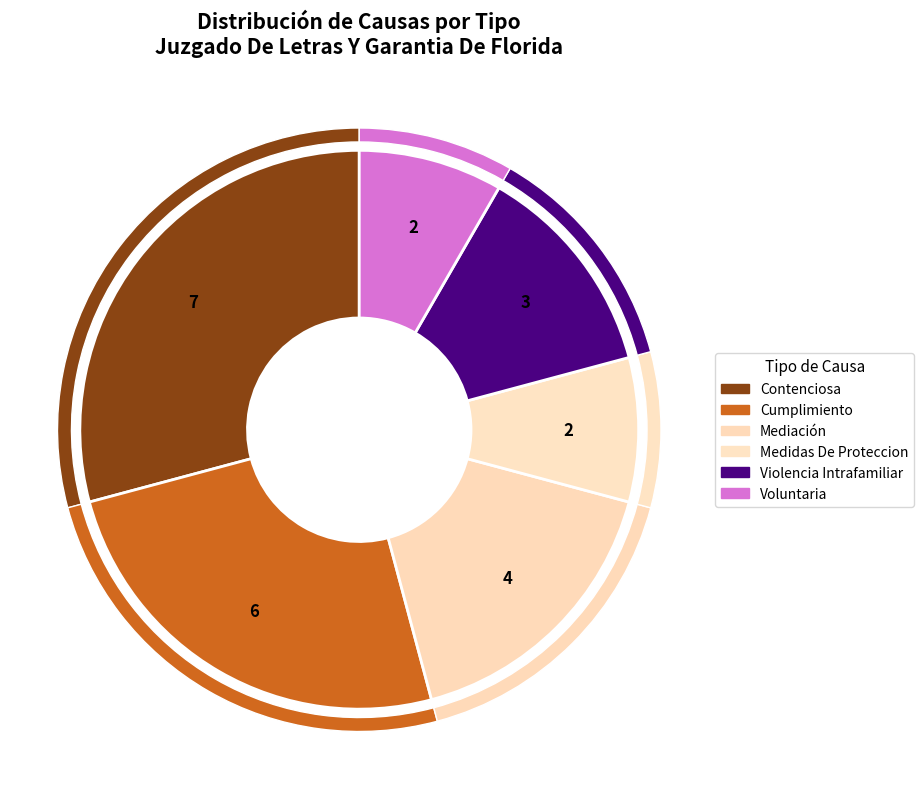

To the nearest percent, what percentage of the pie is Mediación?

17%